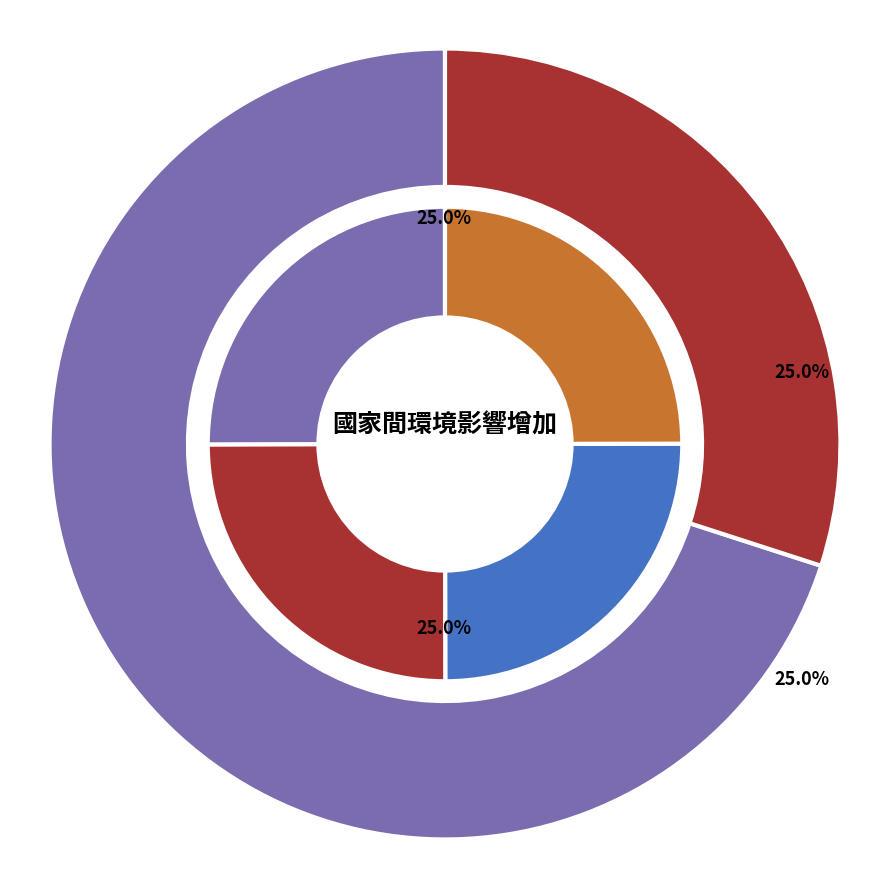

Does 環境影響 represent more than half of the total?

No